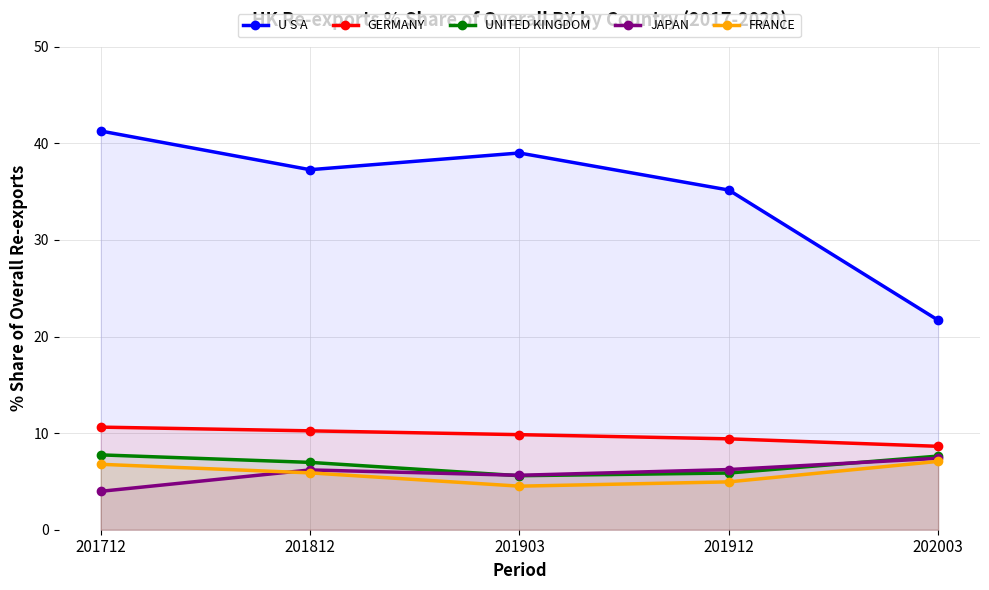

Is it true that U S A equals 8.4 at 202003?

False